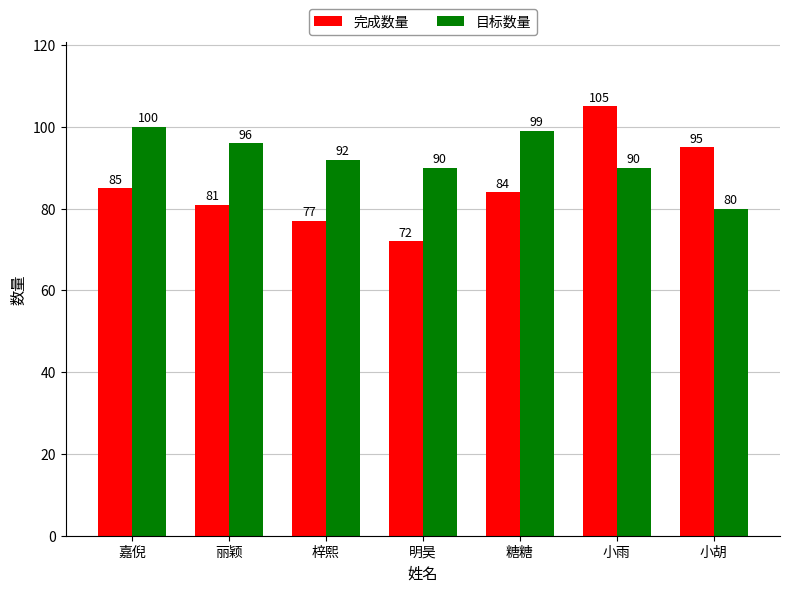

At which label does 目标数量 first exceed 92?

嘉倪